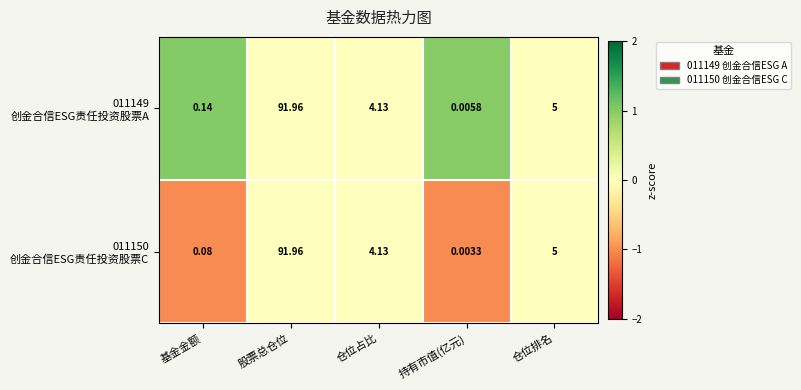

Which category has the lowest value across all series?

持有市值(亿元)